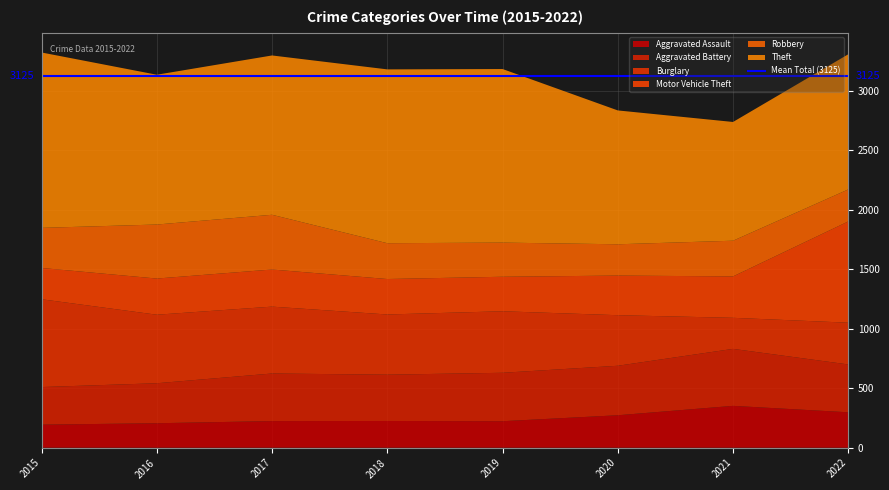

Reading left to right, what are all the values shown in this chart?

Aggravated Assault: 2015=194	2016=206	2017=224	2018=225	2019=223	2020=273	2021=352	2022=298
Aggravated Battery: 2015=316	2016=336	2017=400	2018=389	2019=407	2020=416	2021=479	2022=402
Burglary: 2015=738	2016=576	2017=562	2018=506	2019=517	2020=425	2021=261	2022=351
Motor Vehicle Theft: 2015=263	2016=304	2017=312	2018=298	2019=290	2020=333	2021=348	2022=851
Robbery: 2015=337	2016=454	2017=460	2018=301	2019=287	2020=263	2021=300	2022=269
Theft: 2015=1474	2016=1259	2017=1339	2018=1461	2019=1459	2020=1125	2021=998	2022=1136